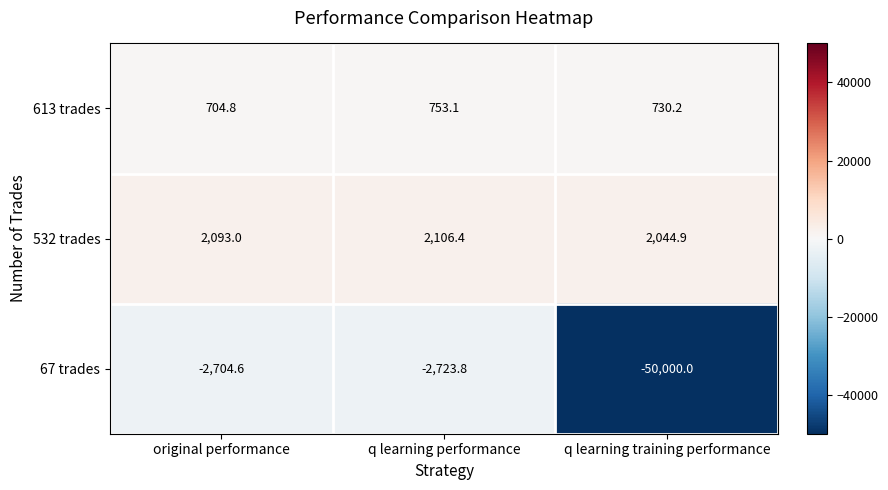

Count the number of data series in this chart.

3